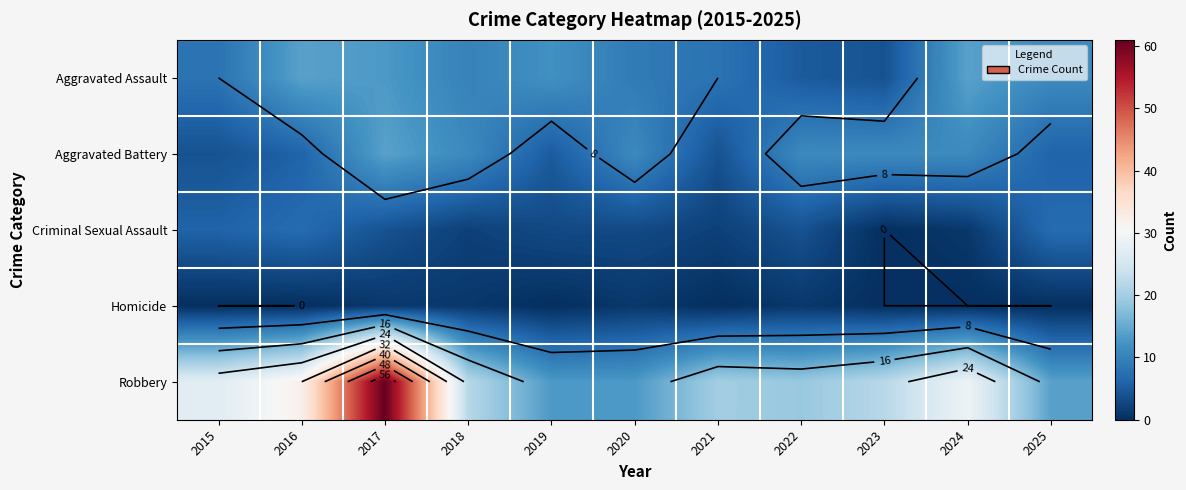

What is the spread (max minus min) of values at 2016?

32